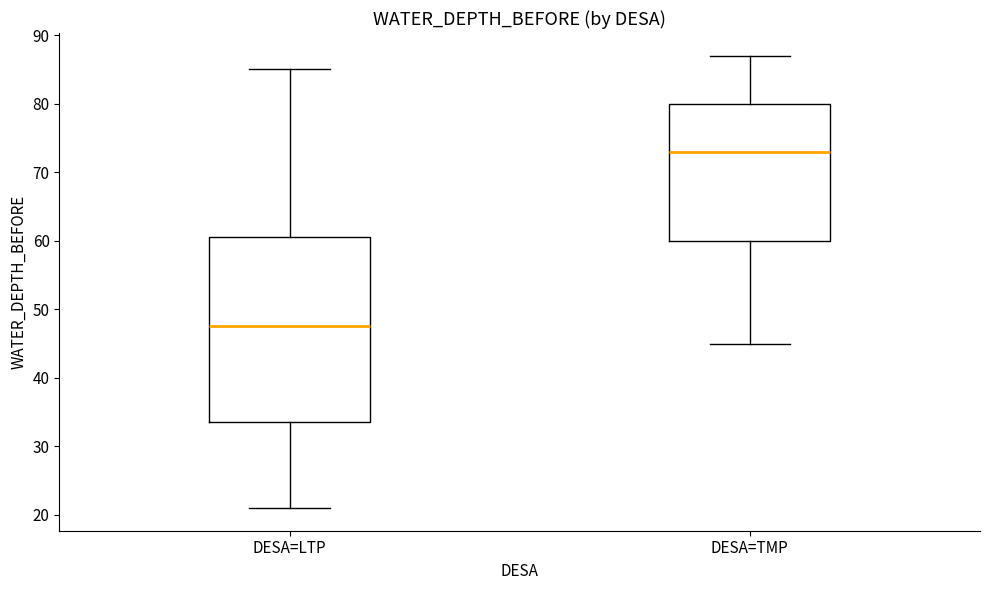

Which box has the lowest median line?

DESA=LTP